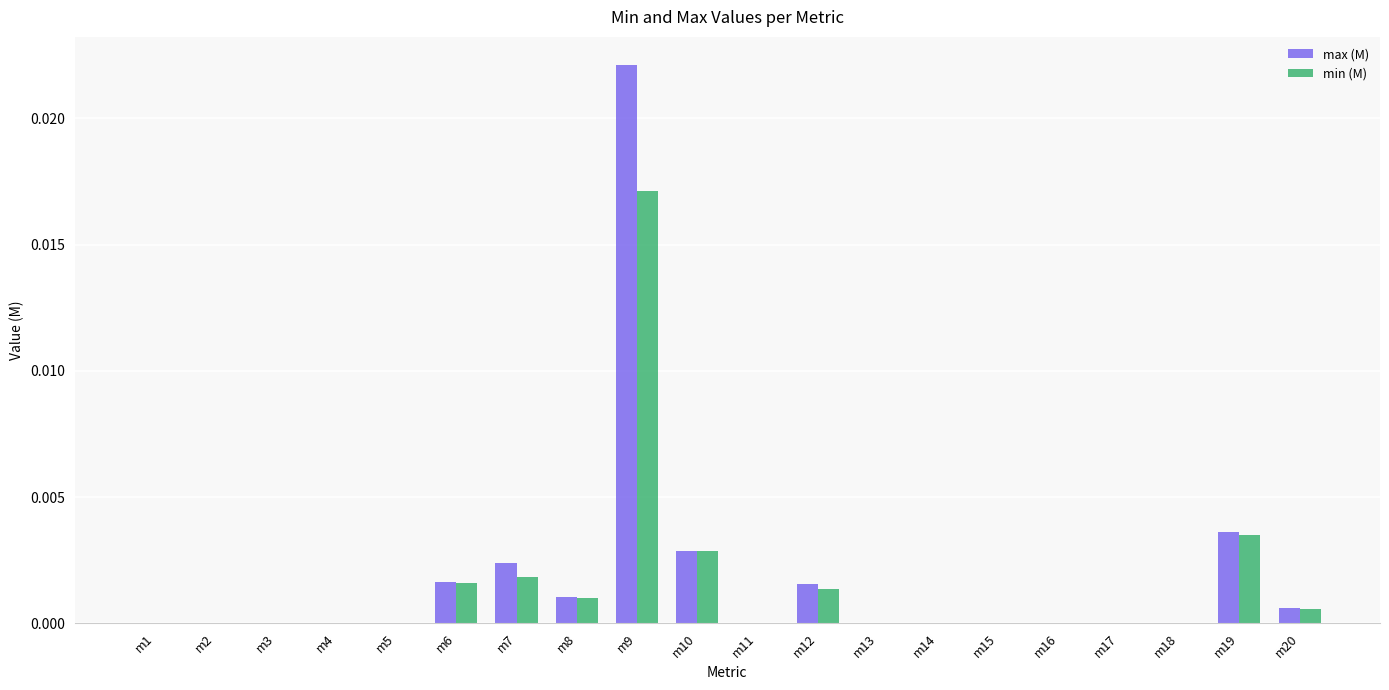

Is the value of min (M) at m17 greater than the value of max (M) at m9?

No